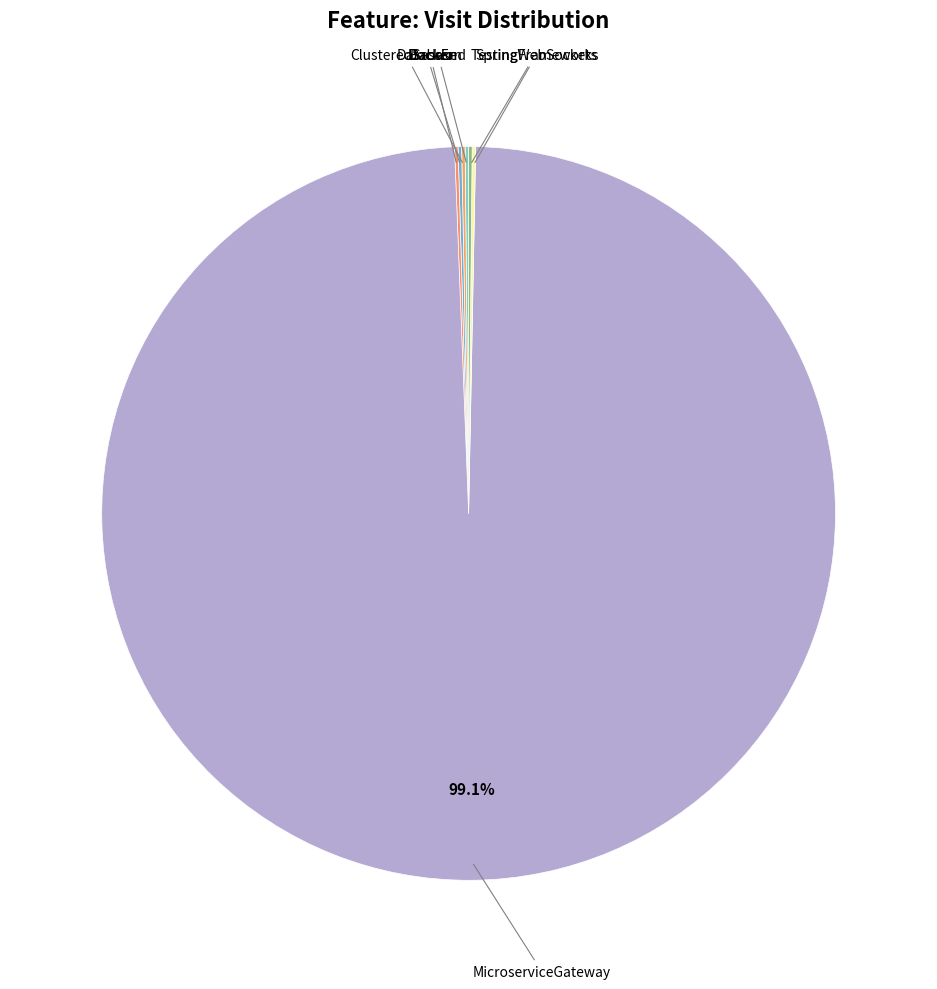

How many segments does this pie chart have?

7